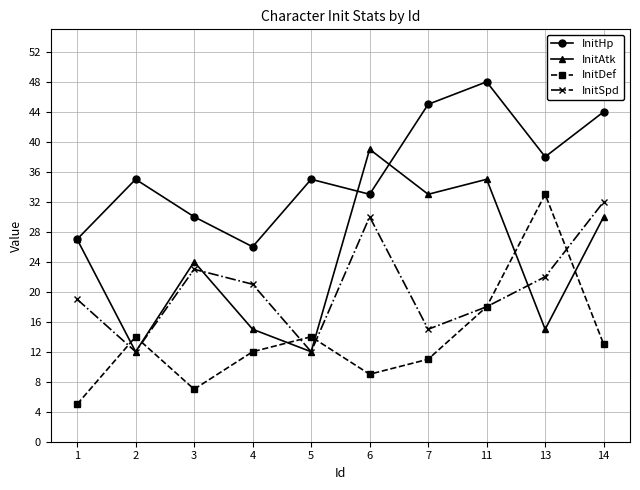

Reading left to right, extract all data points from this chart.

InitHp: 27	35	30	26	35	33	45	48	38	44
InitAtk: 27	12	24	15	12	39	33	35	15	30
InitDef: 5	14	7	12	14	9	11	18	33	13
InitSpd: 19	12	23	21	12	30	15	18	22	32